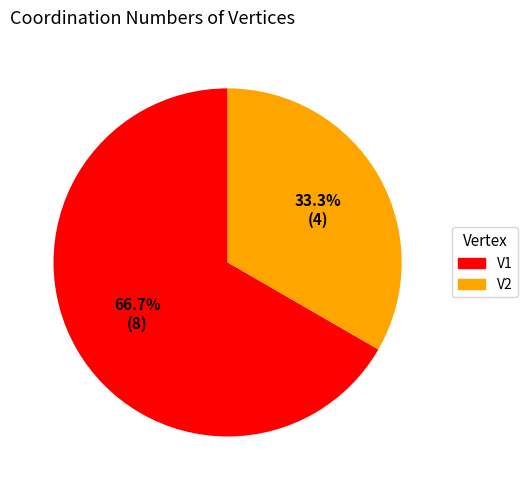

The V2 slice represents 42% of the pie. True or false?

False